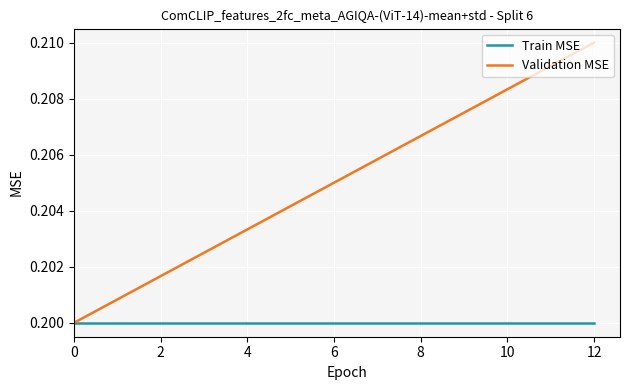

Is this an area chart (filled region under the line)?

No